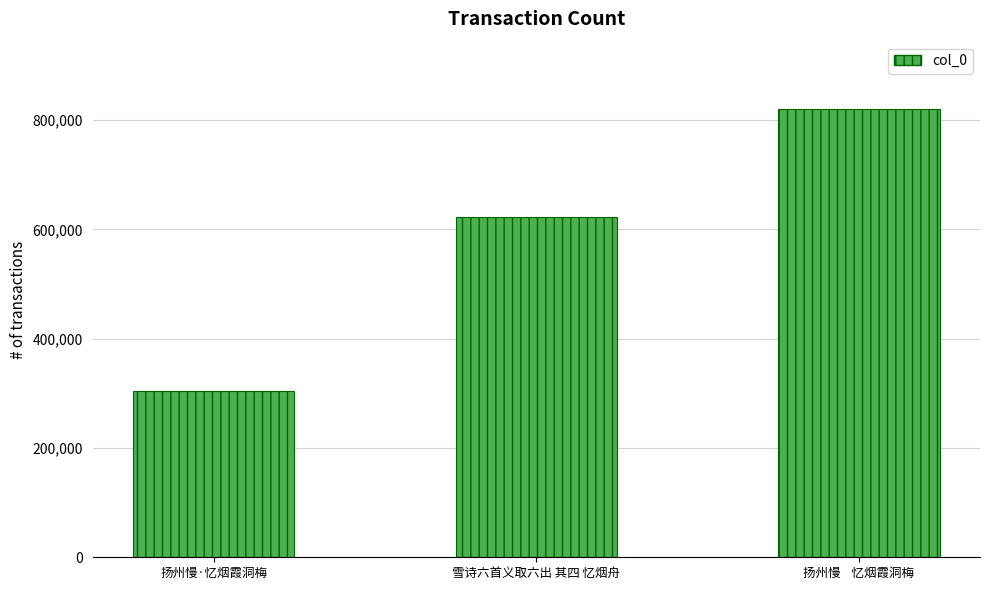

What is the maximum value shown in the chart?

820513